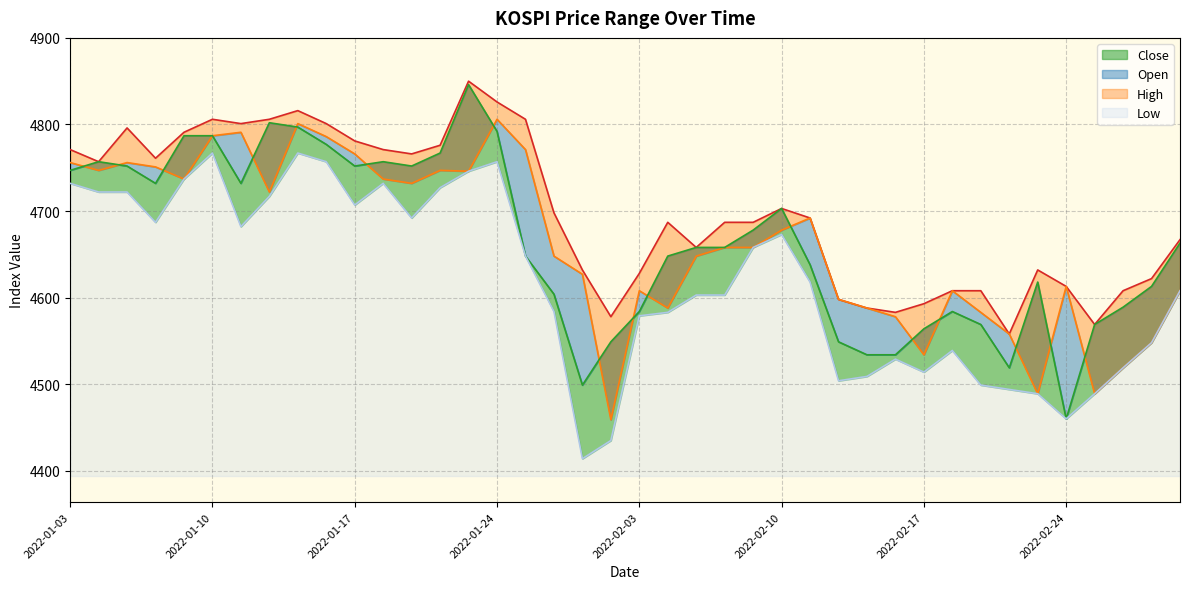

What is the sum of all Close values?

186568